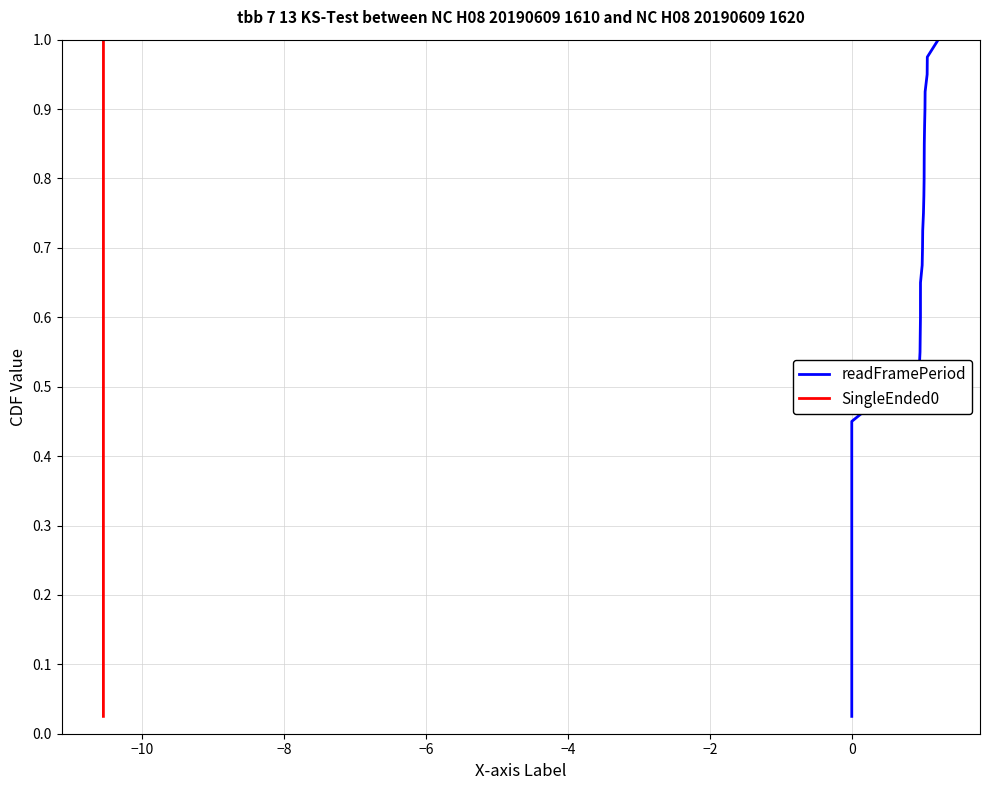

What is the sum of all SingleEnded0 values?

20.5